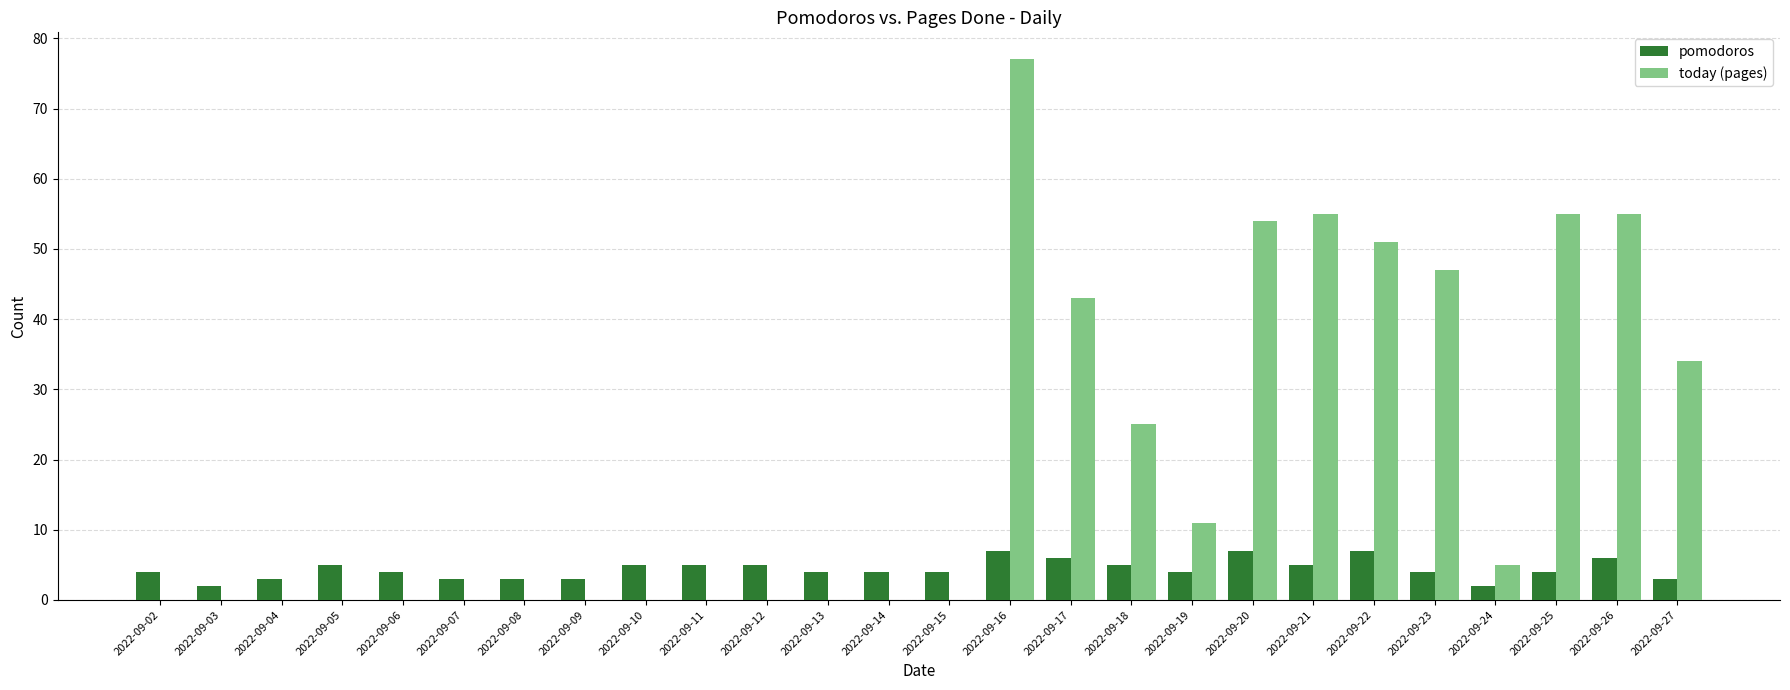

True or false: today (pages) has a value of 77 at 2022-09-16.

True